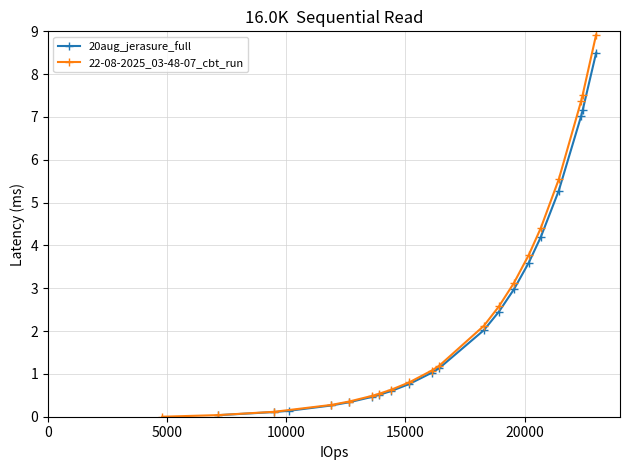

How many positive values does the 22-08-2025_03-48-07_cbt_run series have?

19